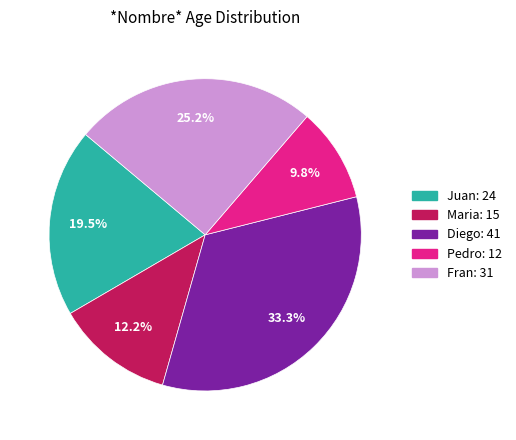

To the nearest percent, what is the combined percentage of Juan and Maria?

32%